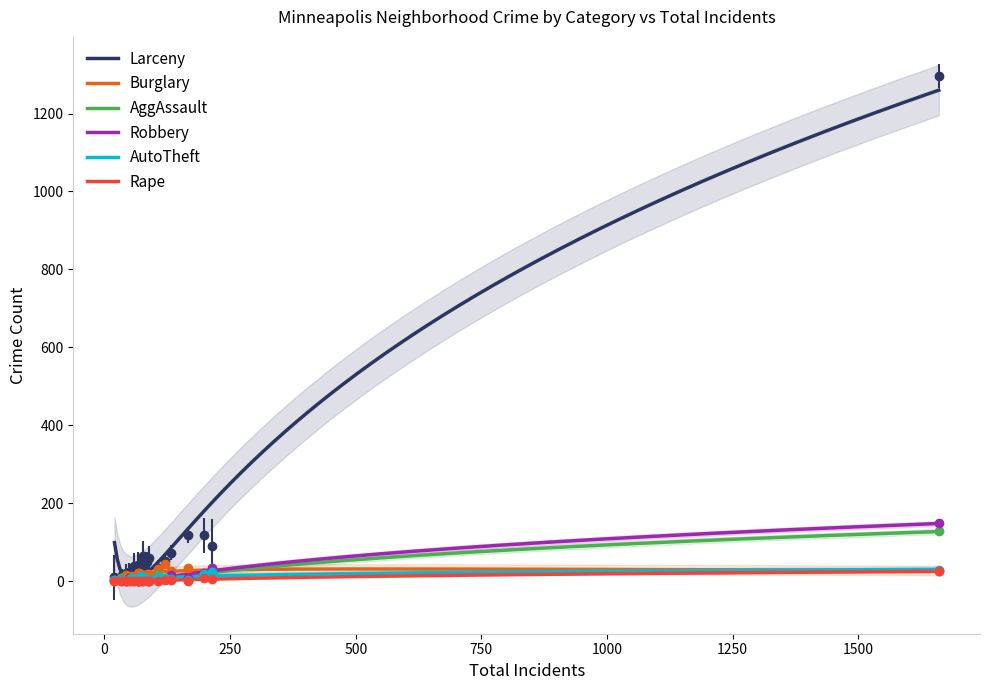

At which category is the sum across all series the highest?

DOWNTOWN WEST